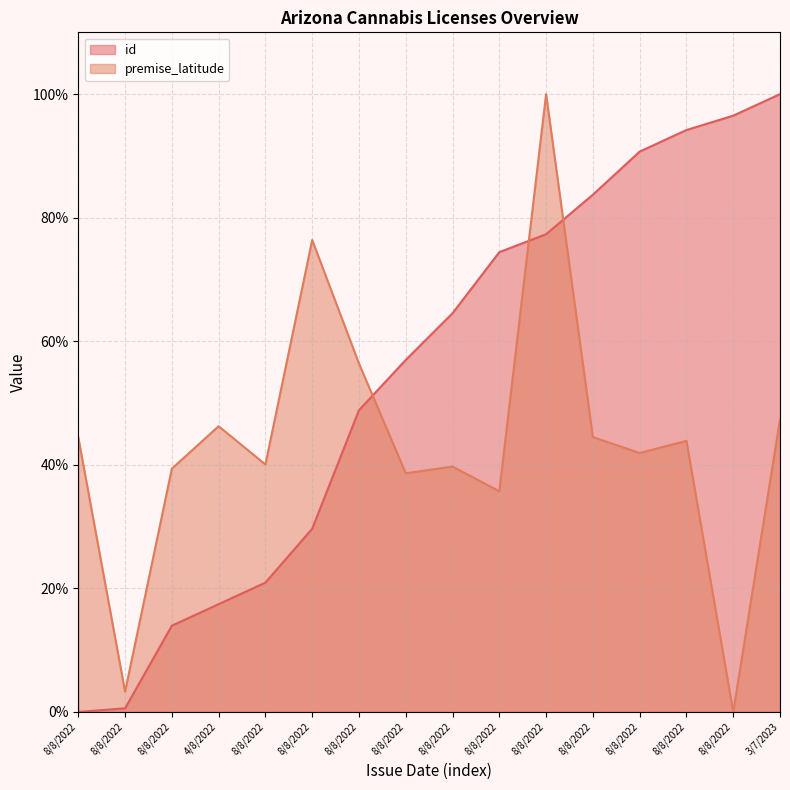

What is the value of the id point at the 4th from the left?

17.4